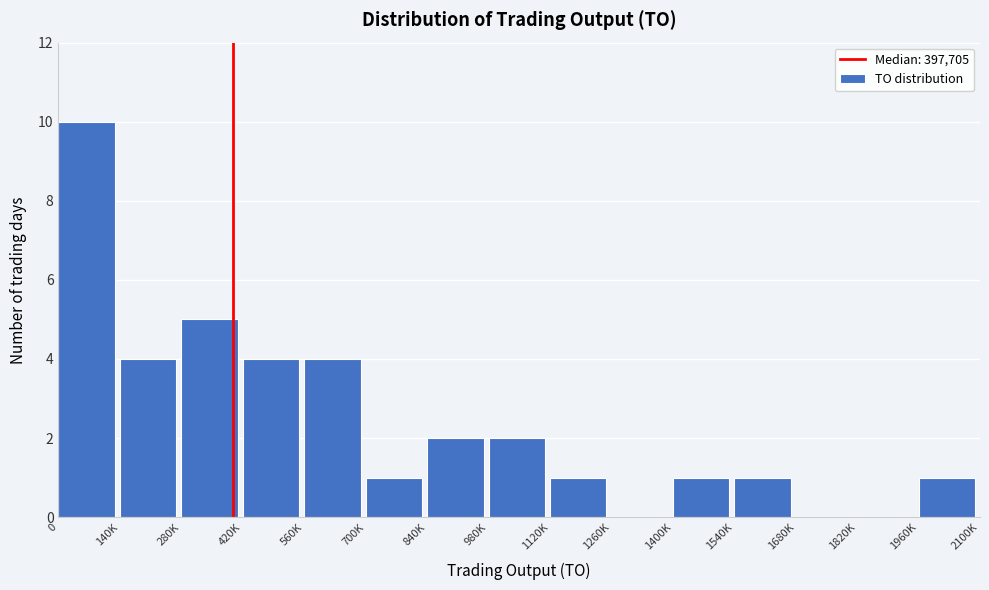

Reading right to left, what are all the values shown in this chart?

1960K=1	1820K=0	1680K=0	1540K=1	1400K=1	1260K=0	1120K=1	980K=2	840K=2	700K=1	560K=4	420K=4	280K=5	140K=4	0=10